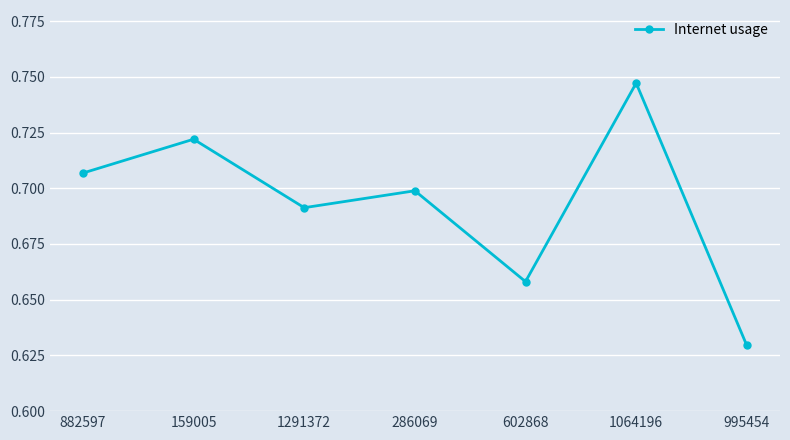

What is the label of the 1st point from the right?

995454